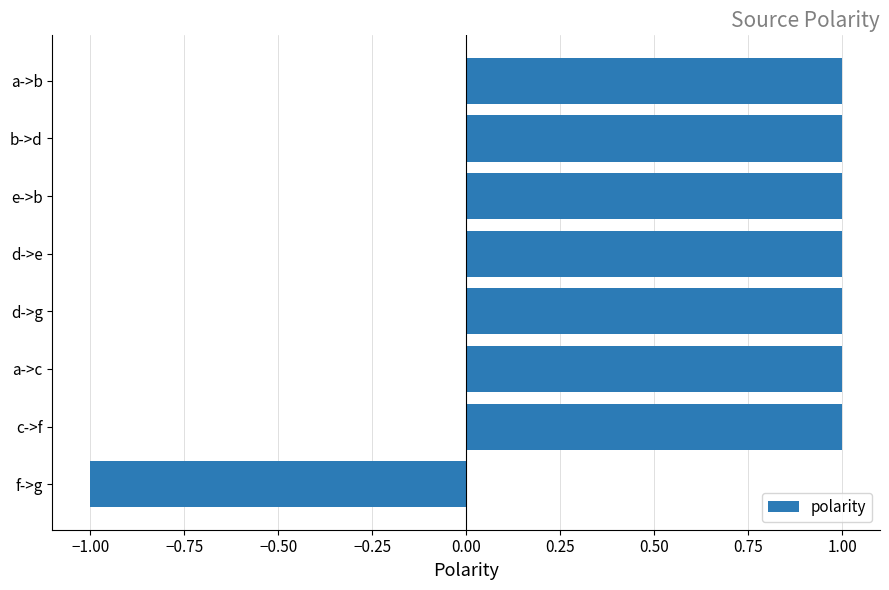

What is the label of the 7th bar from the top?

c->f